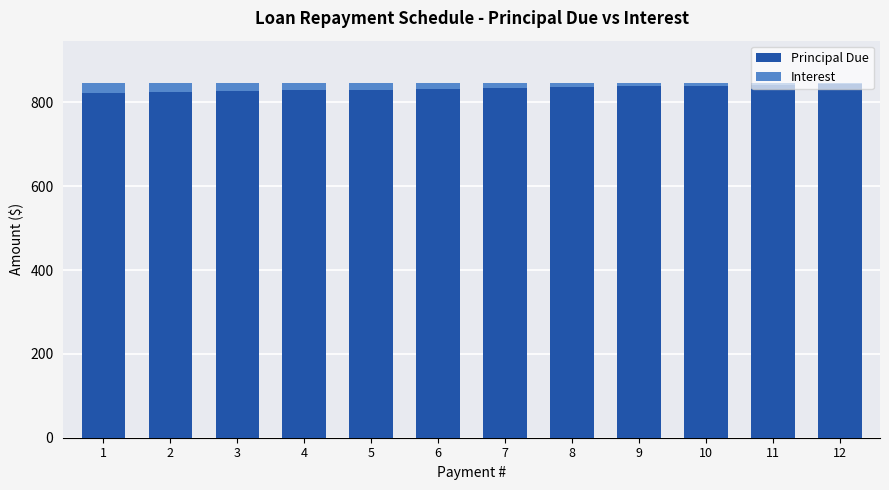

How many data points in Principal Due are above 834?

6